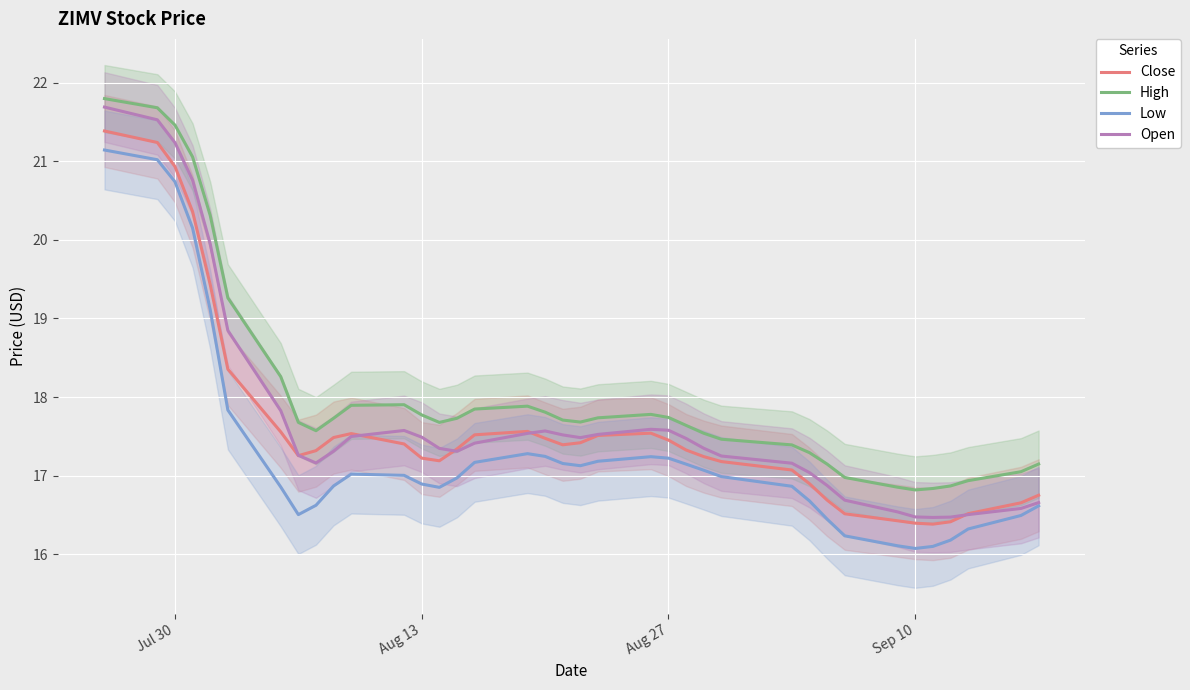

What is the minimum value for Low?

16.1